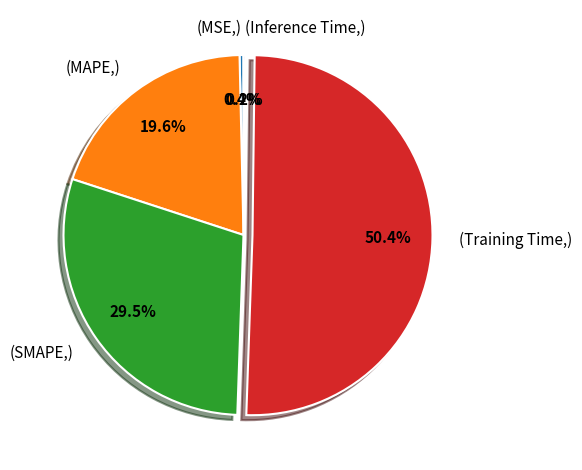

Do (MSE,) and (SMAPE,) together represent more than half of the pie?

No